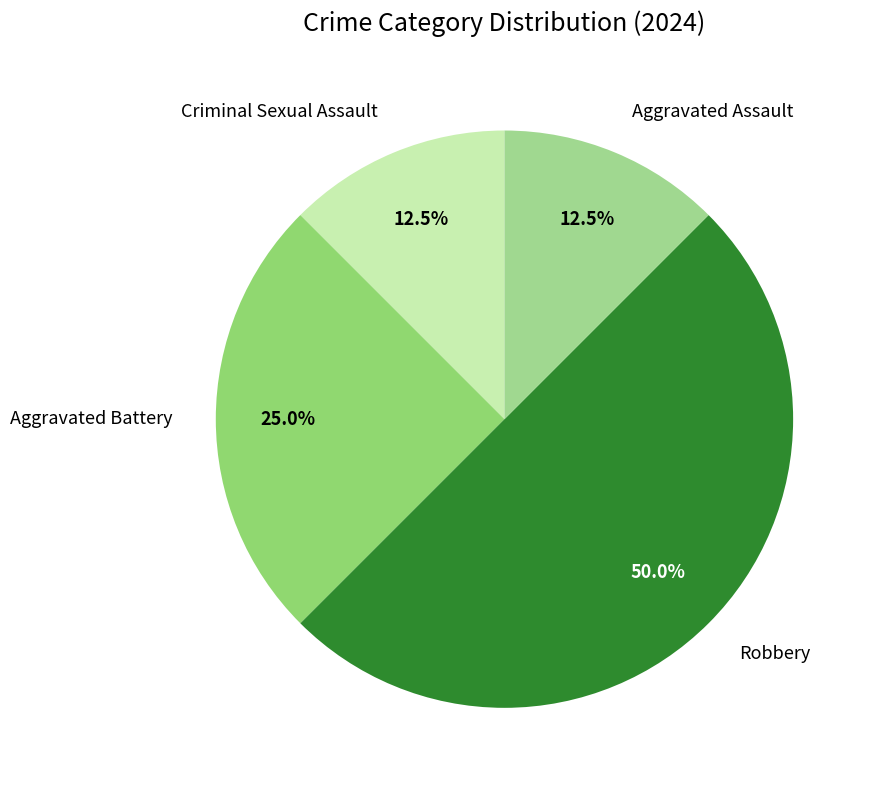

How many segments does this pie chart have?

4